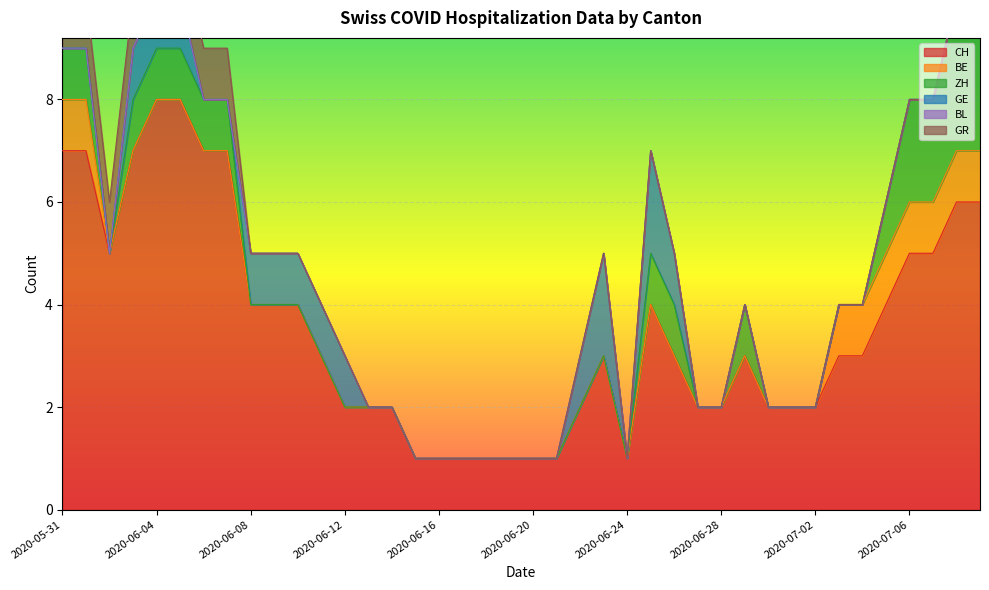

What is the difference between the second highest and minimum values in the CH series?

7